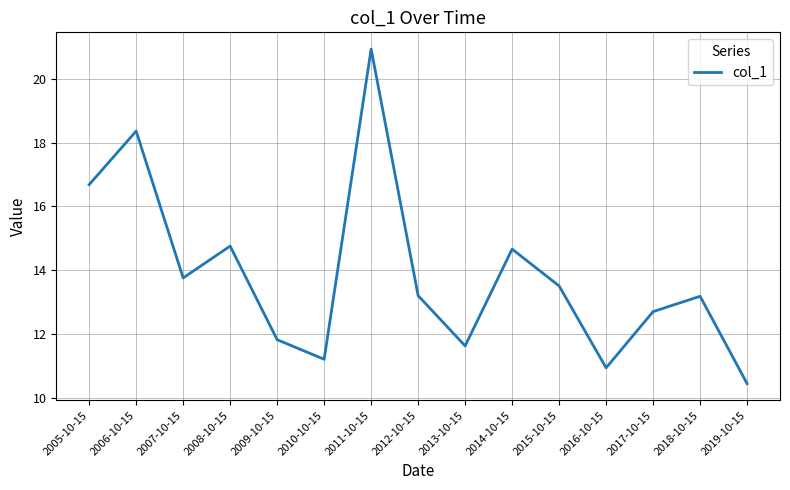

True or false: the data shows 9.3 at 2005-10-15.

False